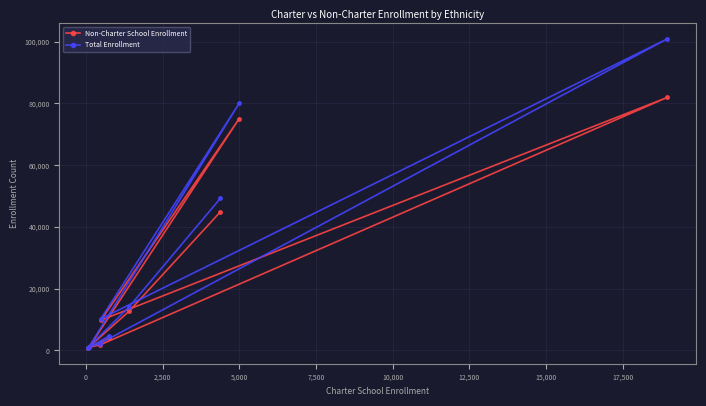

What is the average value of the Total Enrollment series?

29272